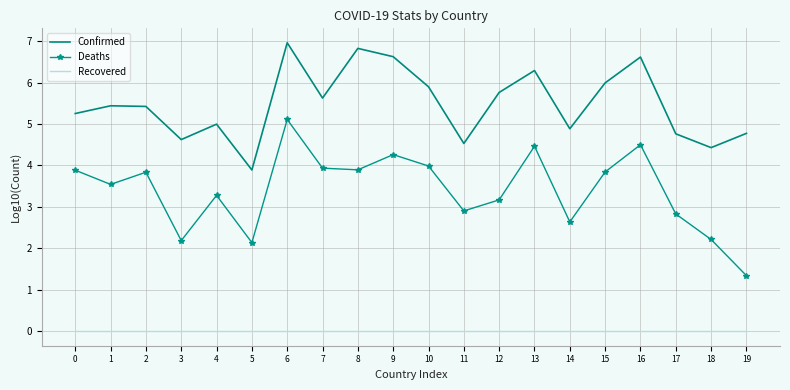

Reading left to right, transcribe all the data shown in this chart.

Confirmed: 0=5.3	1=5.4	2=5.4	3=4.6	4=5.0	5=3.9	6=7.0	7=5.6	8=6.8	9=6.6	10=5.9	11=4.5	12=5.8	13=6.3	14=4.9	15=6.0	16=6.6	17=4.8	18=4.4	19=4.8
Deaths: 0=3.9	1=3.5	2=3.8	3=2.2	4=3.3	5=2.1	6=5.1	7=3.9	8=3.9	9=4.3	10=4.0	11=2.9	12=3.2	13=4.5	14=2.6	15=3.8	16=4.5	17=2.8	18=2.2	19=1.3
Recovered: 0=0.0	1=0.0	2=0.0	3=0.0	4=0.0	5=0.0	6=0.0	7=0.0	8=0.0	9=0.0	10=0.0	11=0.0	12=0.0	13=0.0	14=0.0	15=0.0	16=0.0	17=0.0	18=0.0	19=0.0